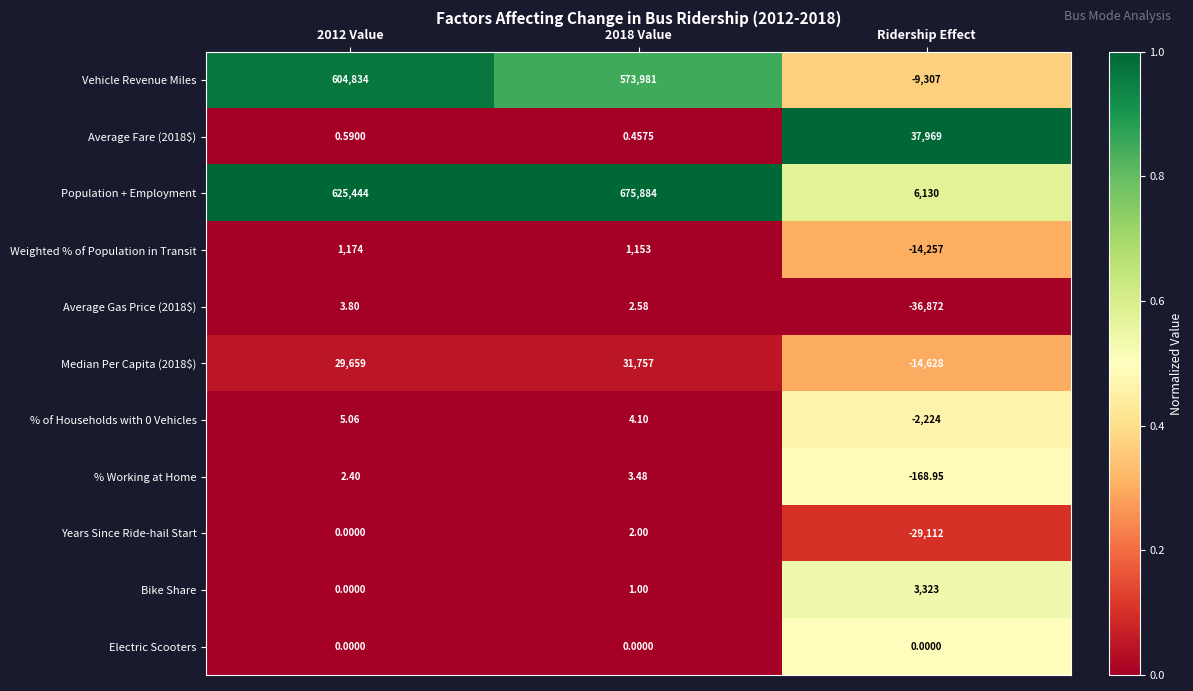

Which category has the highest value in the Bike Share series?

Ridership Effect